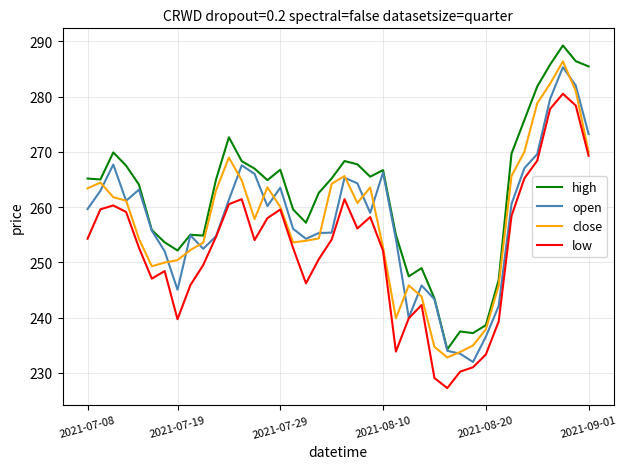

True or false: close has more than 0 interior local peaks.

True